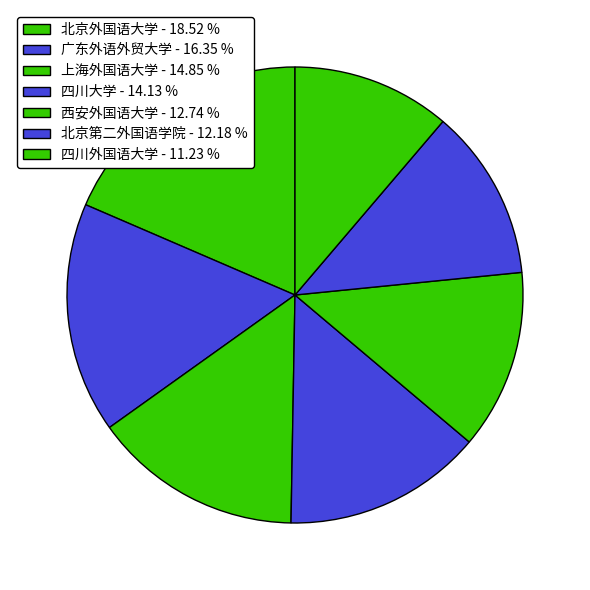

What is the total percentage of 四川外国语大学 and 北京第二外国语学院?

23.4%